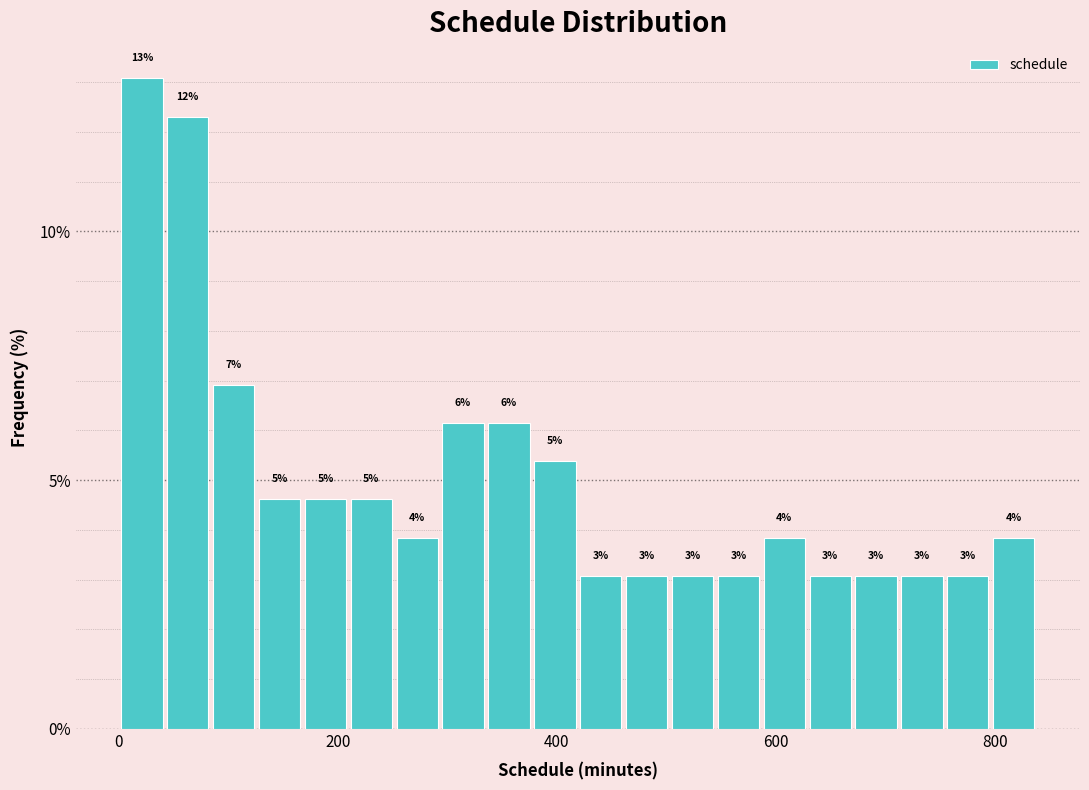

Read against the x-axis, roughly where is the centre of the tallest bar?

20